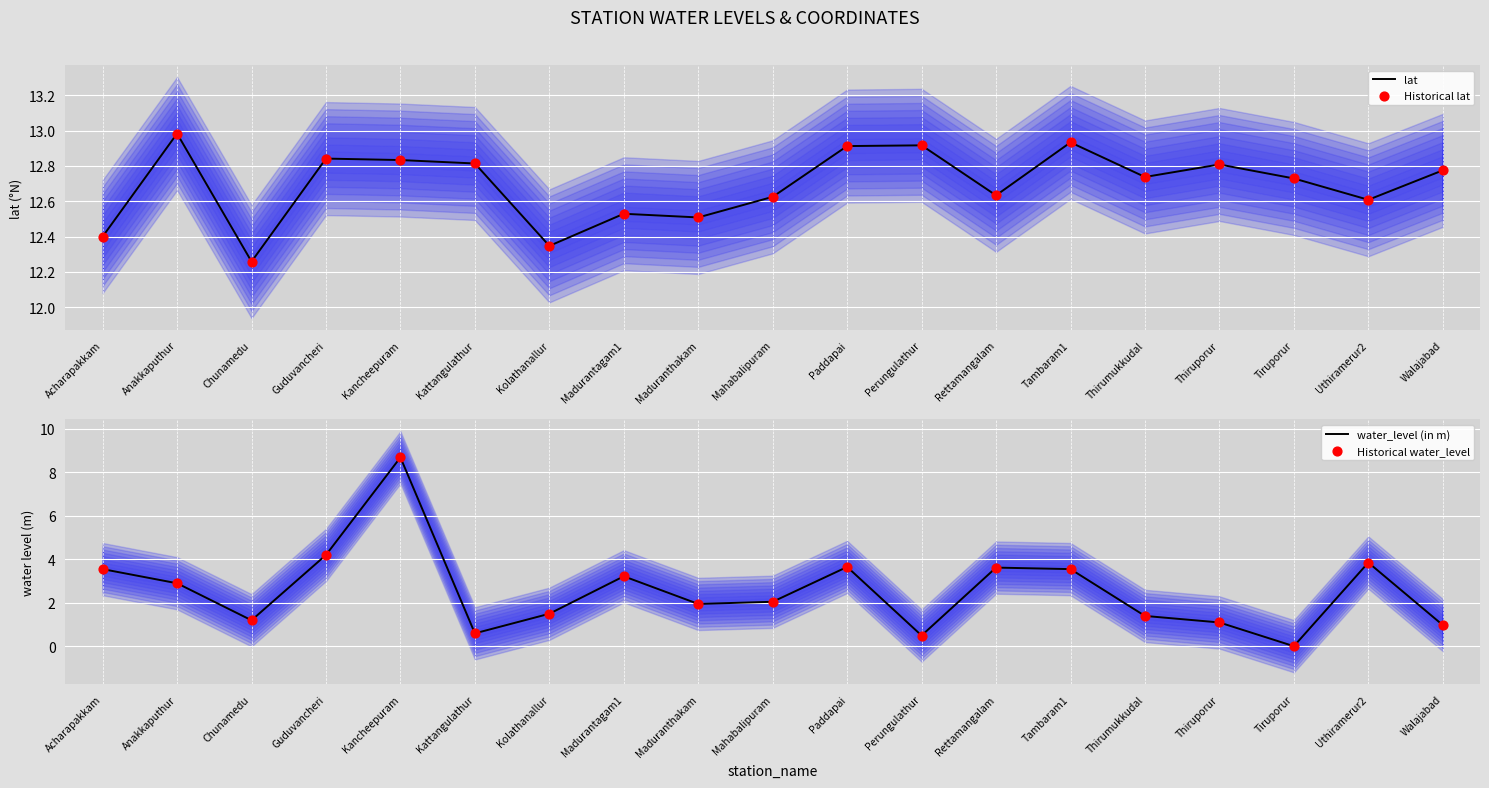

Which series contains the lowest Y value?

water_level (in m)